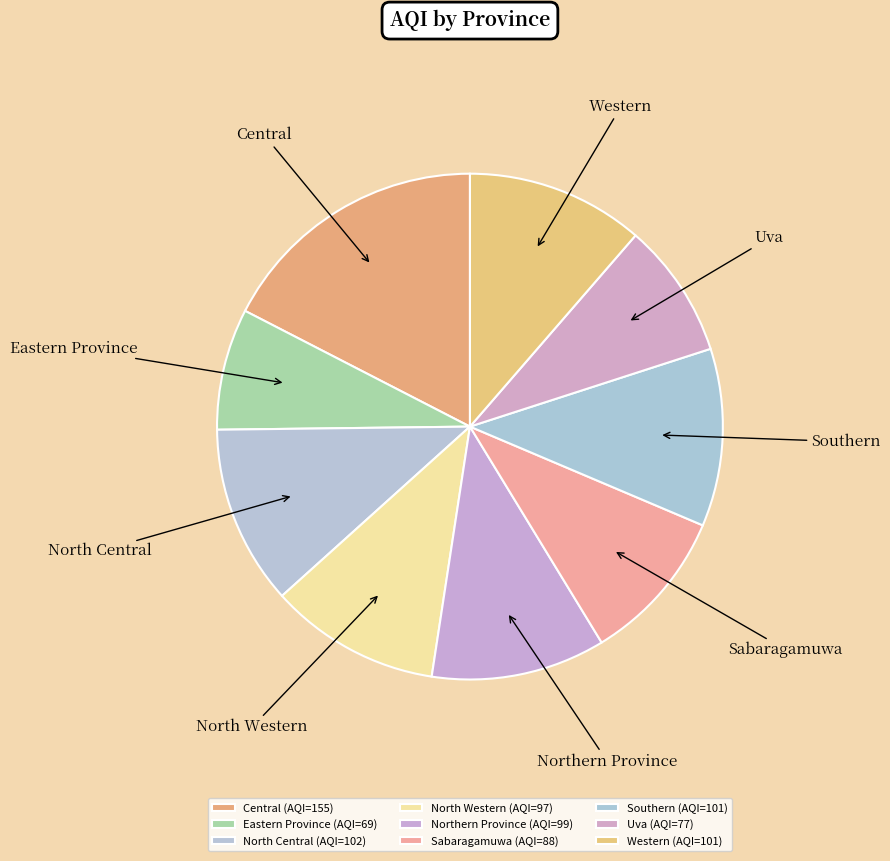

How many segments does this pie chart have?

9